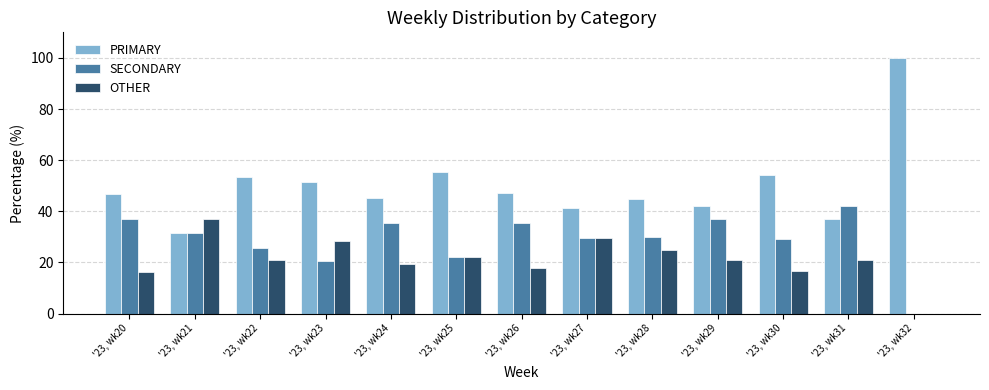

What is the difference between the PRIMARY values at '23, wk31 and '23, wk32?

63.2